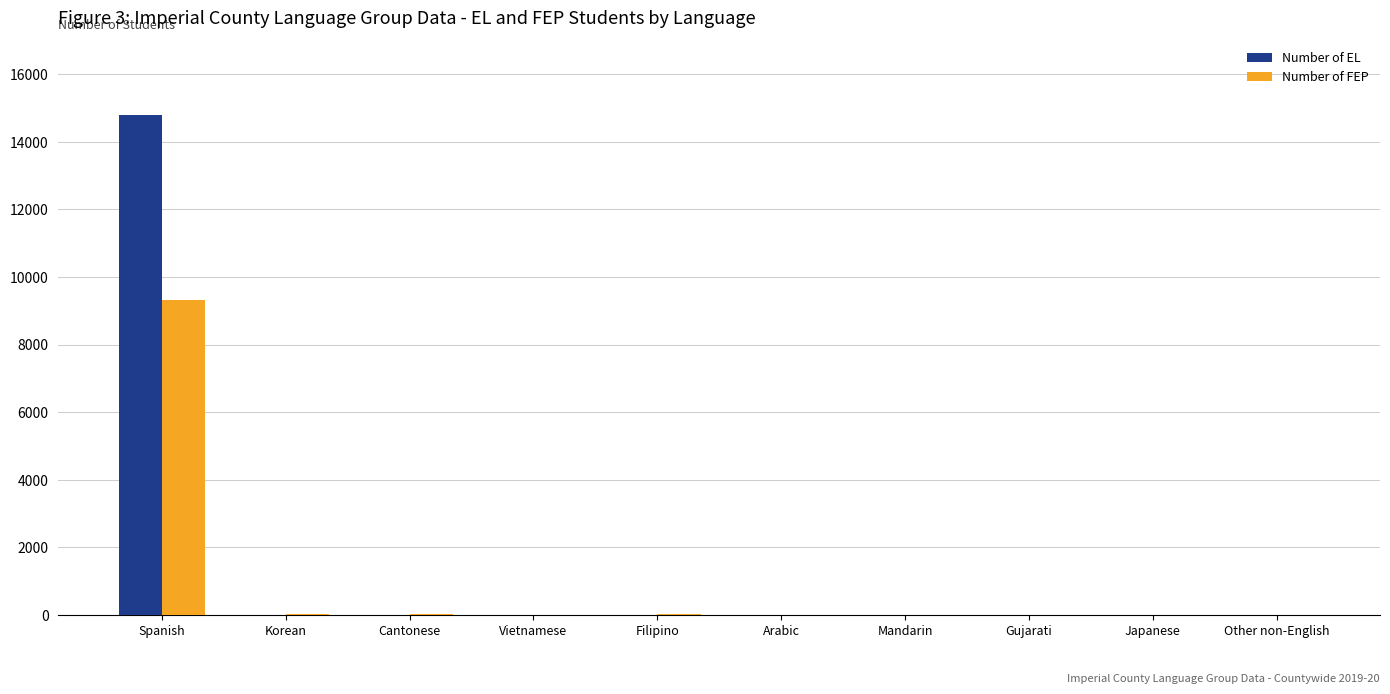

Which series changed the most between Spanish and Korean?

Number of EL